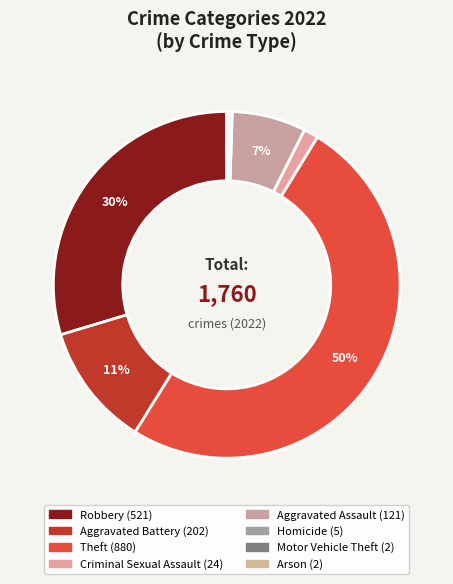

To the nearest percent, what portion does Theft represent?

50%